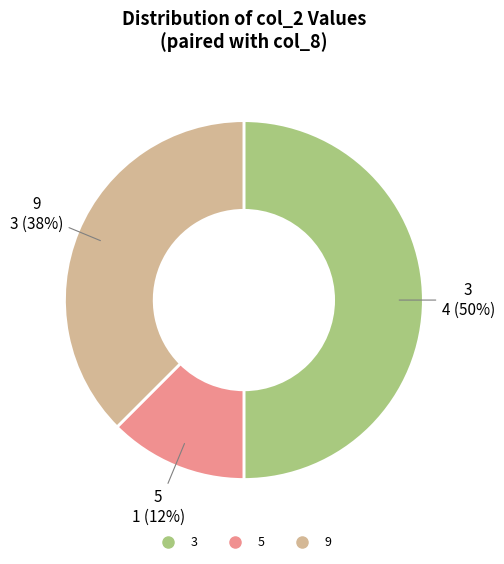

To the nearest percent, what is the average slice percentage?

33%